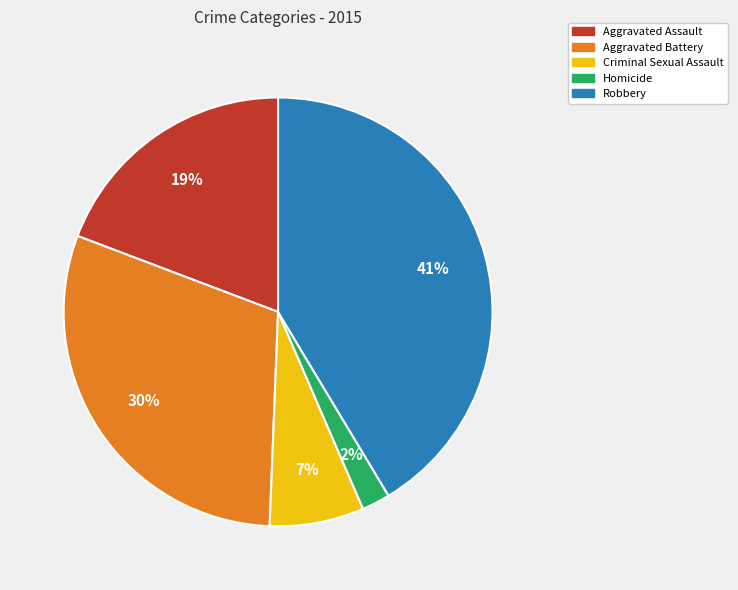

To the nearest percent, what is the difference between the largest and smallest slice percentages?

39%